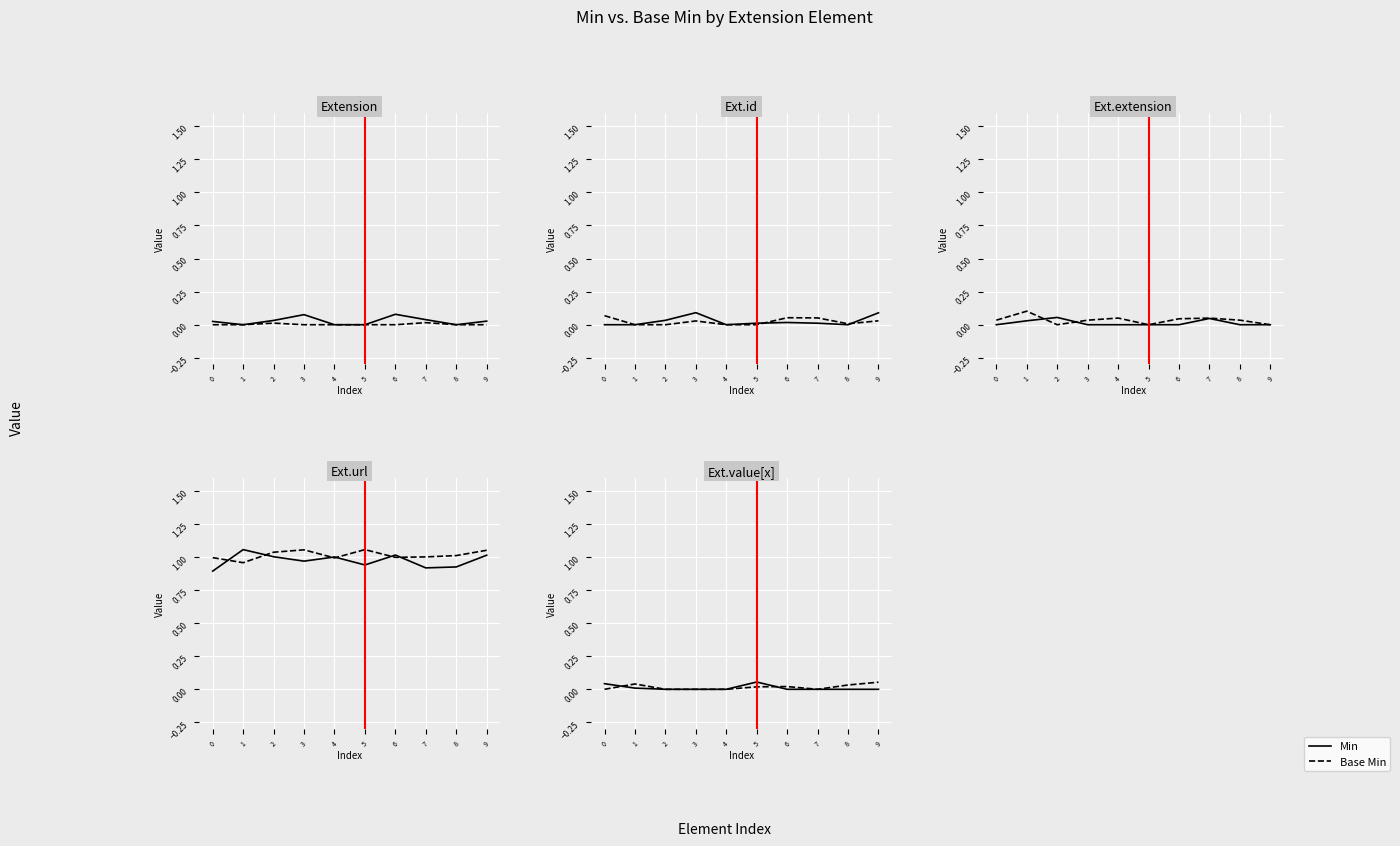

The value of Base Min at 1 is 0.1. True or false?

False